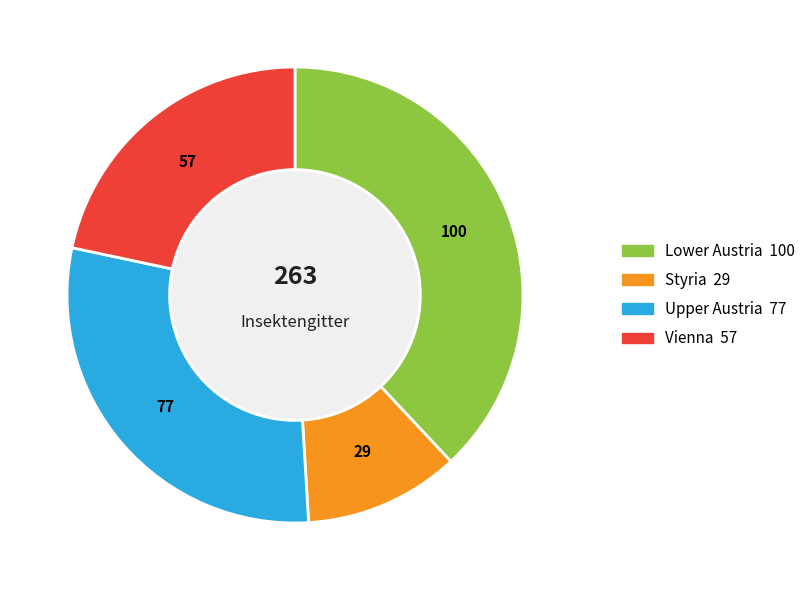

What is the ratio of the value at Vienna to the value at Upper Austria?

0.7